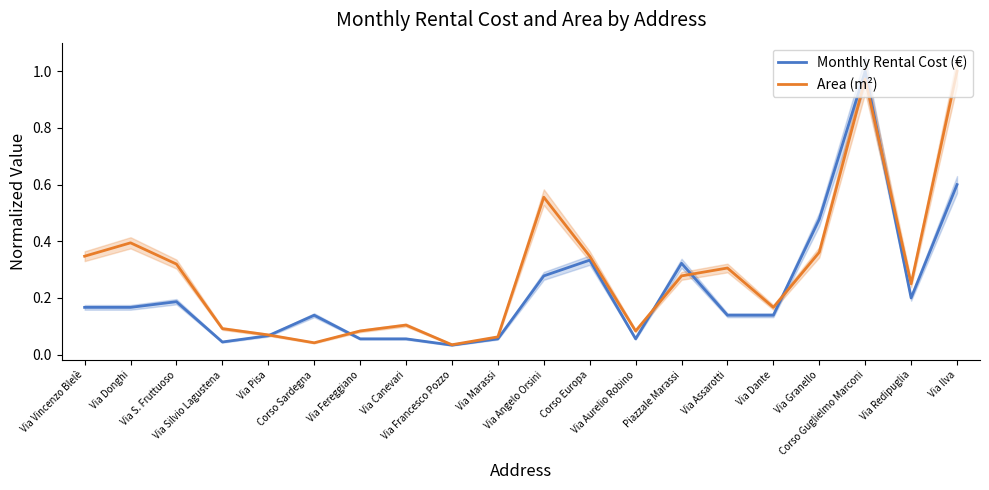

After their last crossing, which series has the higher values: Area (m²) or Monthly Rental Cost (€)?

Area (m²)